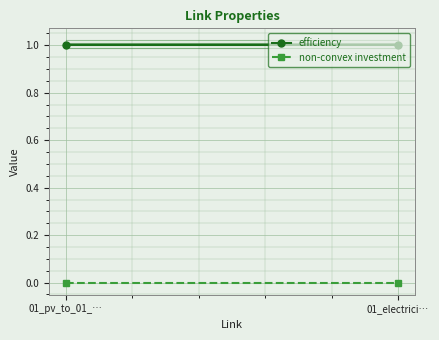

Between 01_pv_to_01_… and 01_electrici…, which series saw the biggest shift?

efficiency